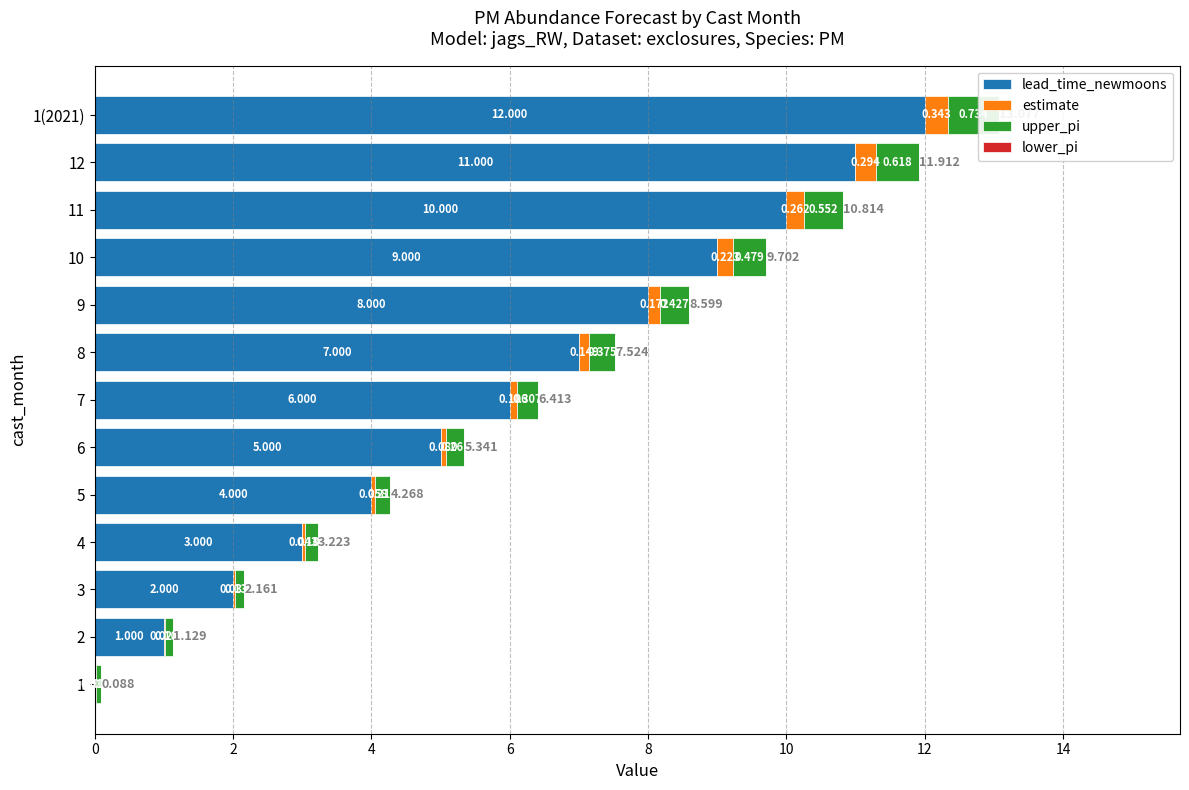

What is the sum of all lower_pi values?

10.4